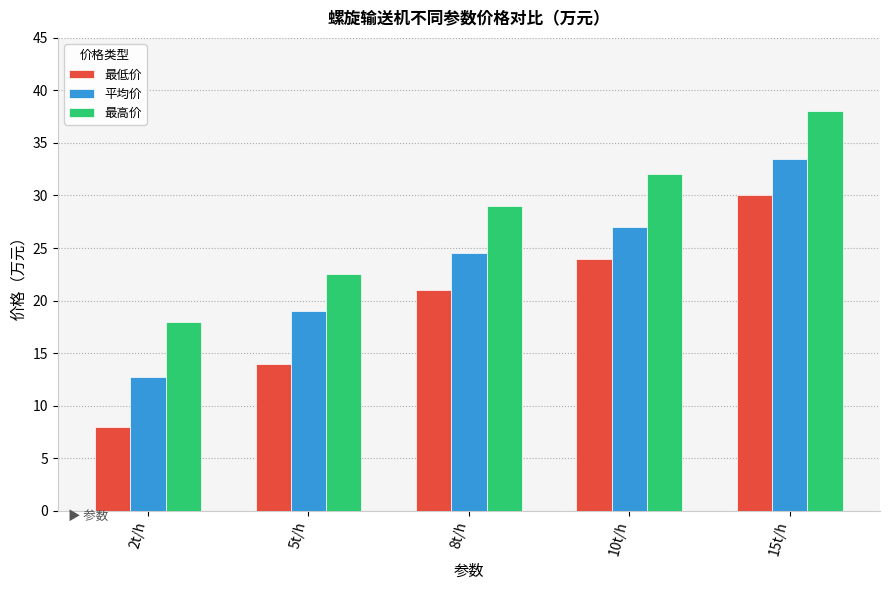

What is the greatest value displayed?

38.0